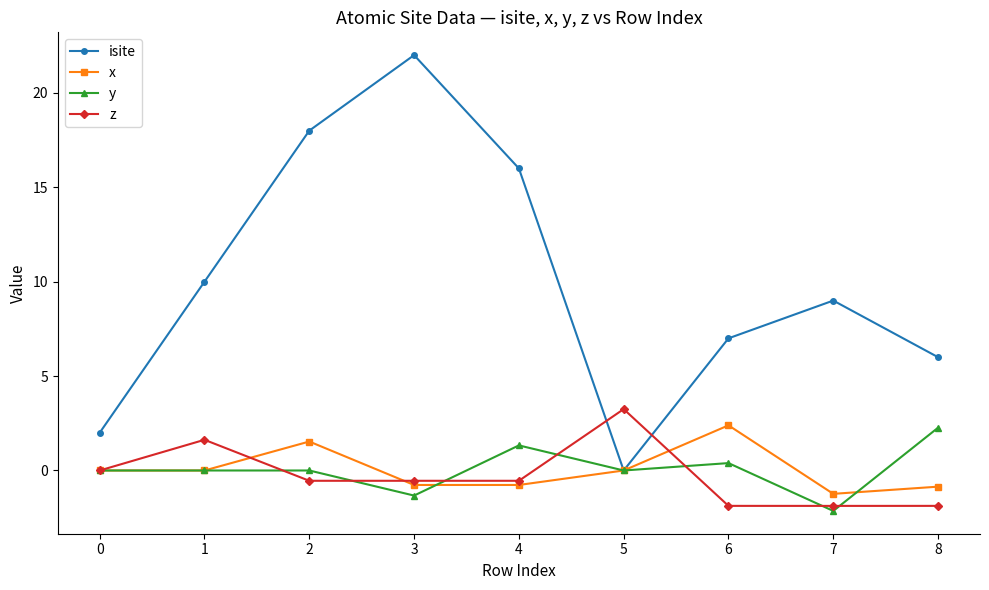

What is the greatest value displayed?

22.0